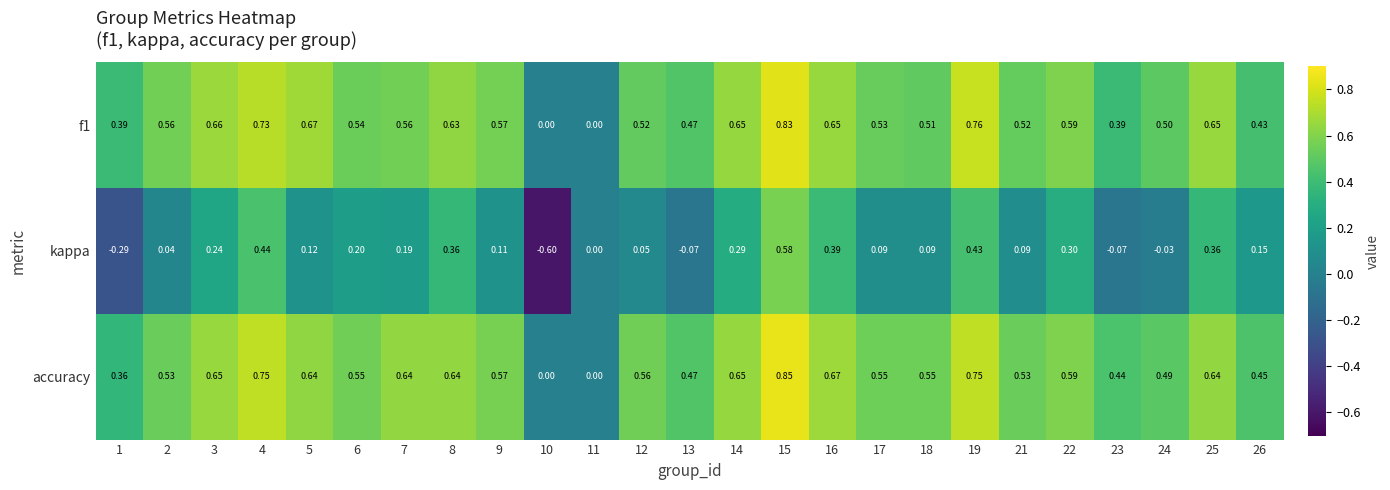

Which series has the largest range (max minus min)?

kappa